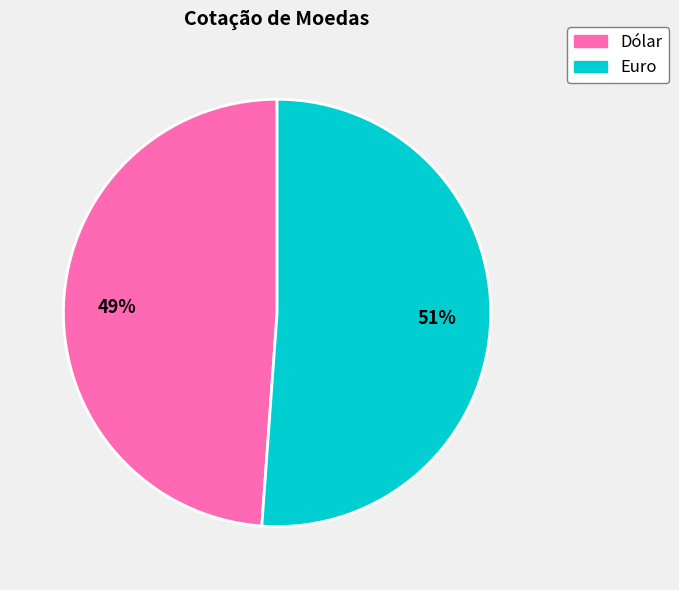

Which has a higher value, Dólar or Euro?

Euro